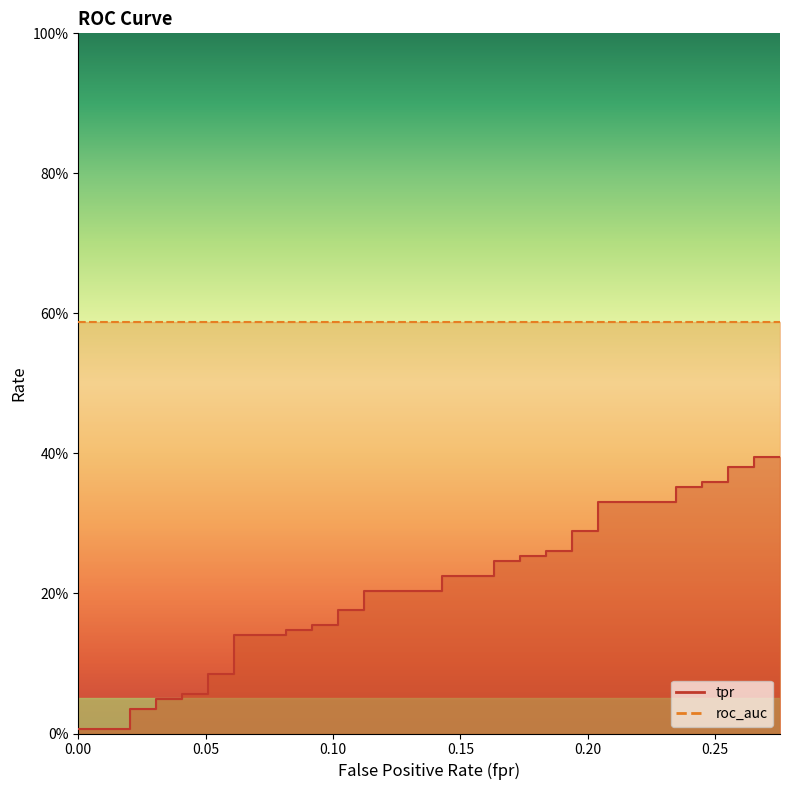

The chart shows a value of 0.1 at 0.2040816326530612. True or false?

False